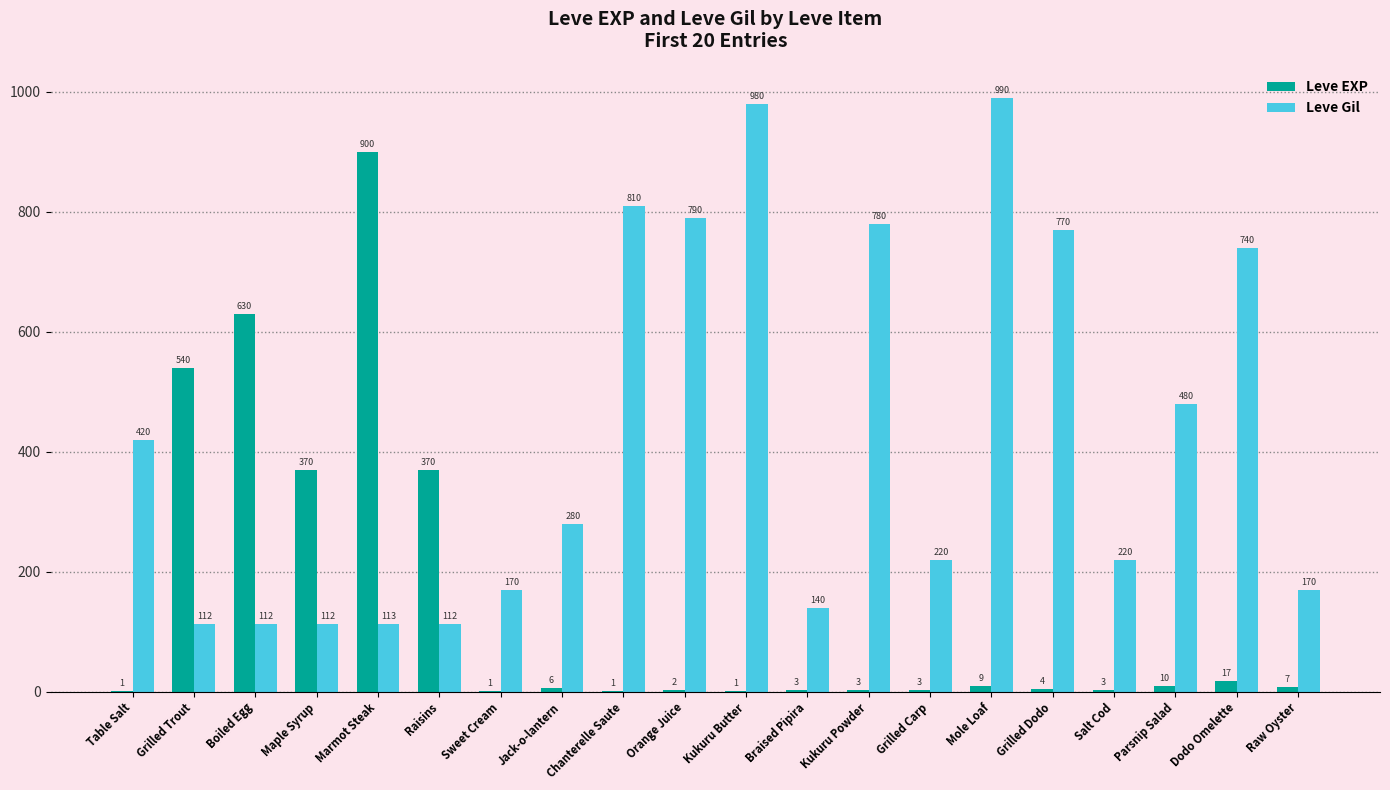

Are the bars horizontal?

No